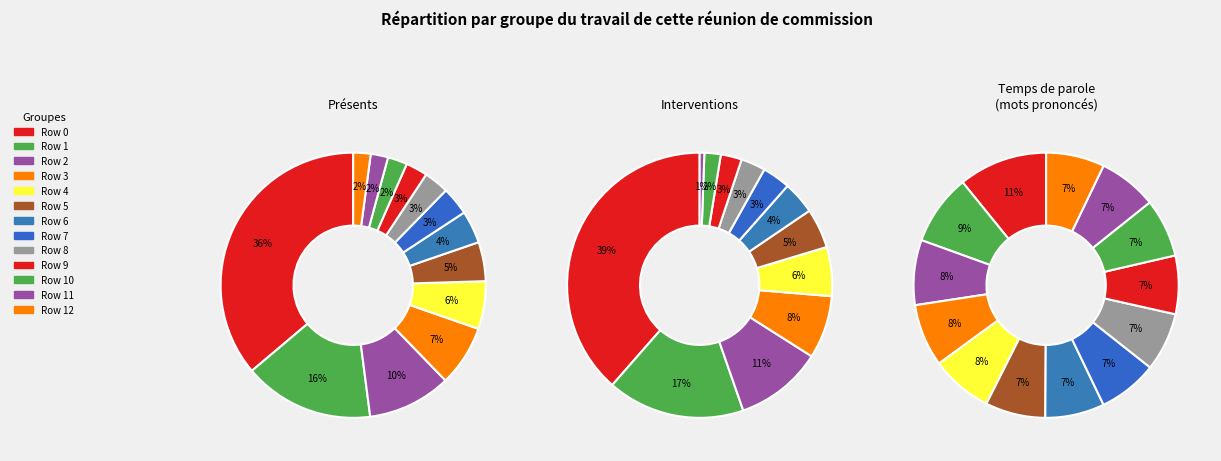

Count the number of slices in the pie.

13